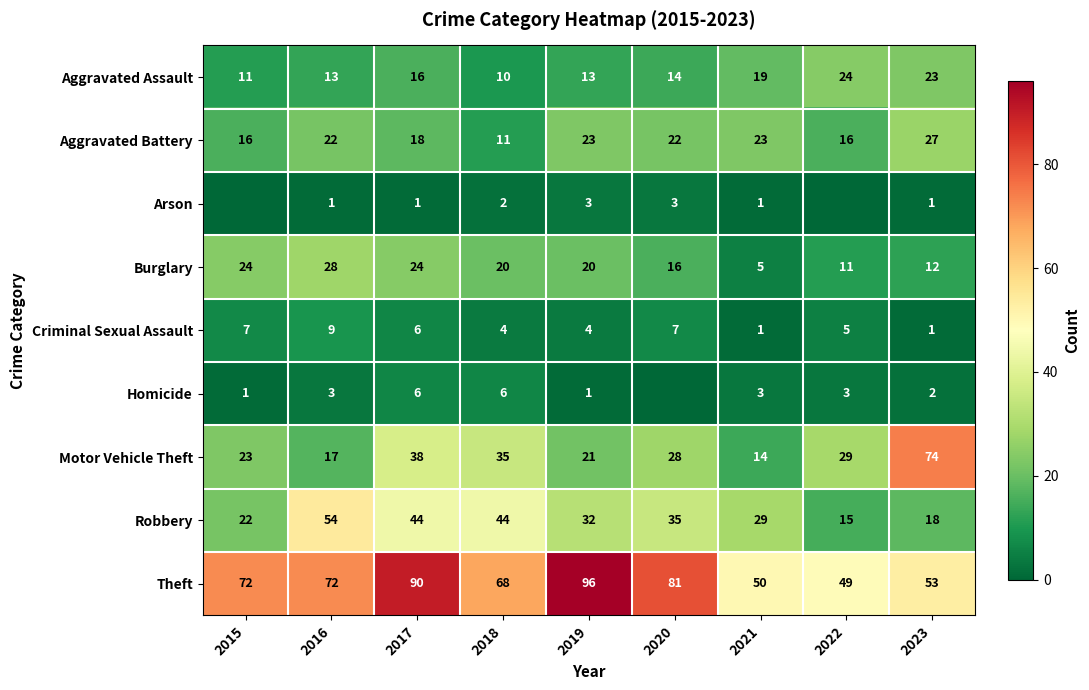

What is the spread (max minus min) of values at 2016?

71